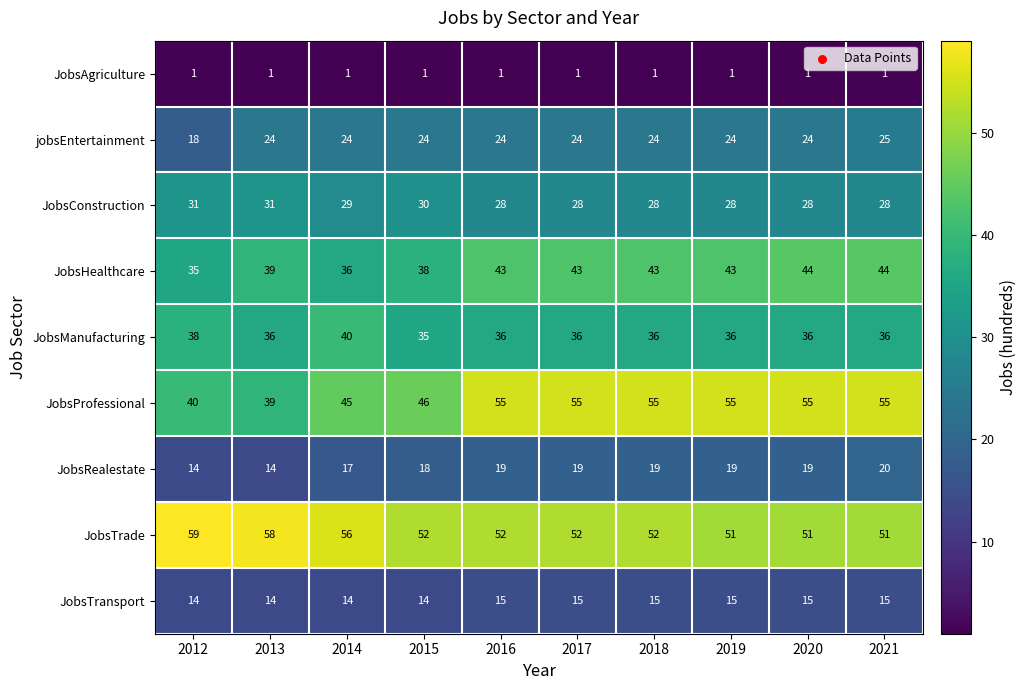

What is the difference between the highest and lowest values at 2013?

57